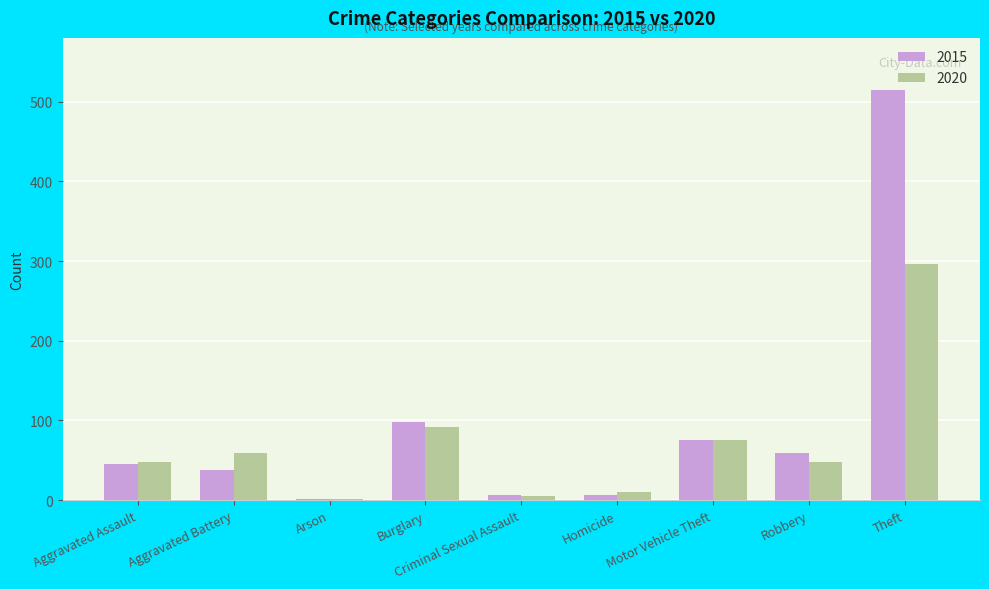

Where is 2015 nearest to the value 258?

Burglary